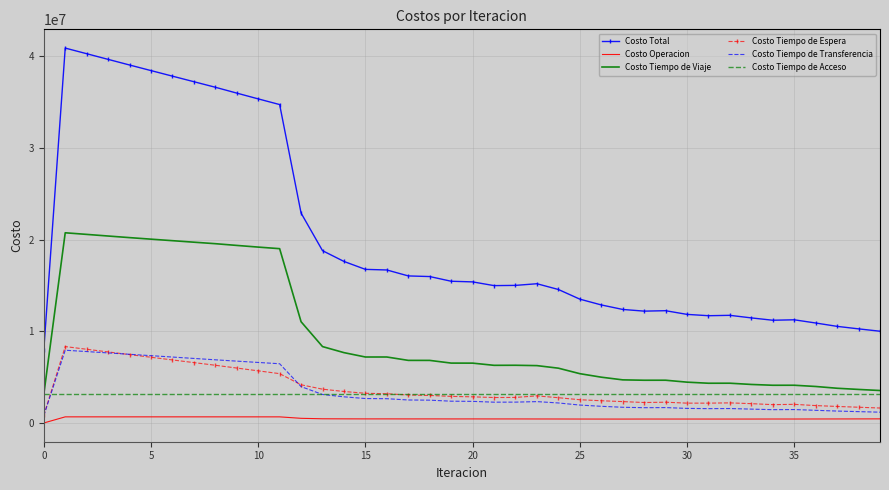

Which series has the largest total across all categories?

Costo Total